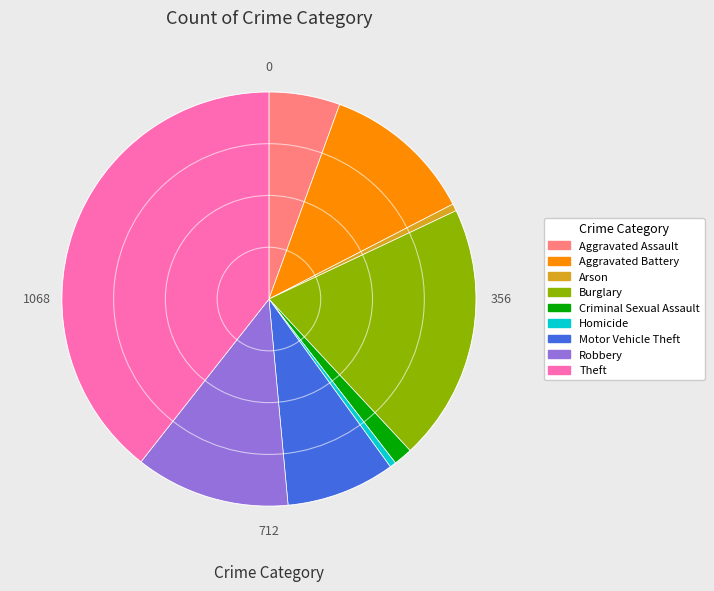

Approximately how many times larger is the value at Aggravated Assault compared to Criminal Sexual Assault?

3.8